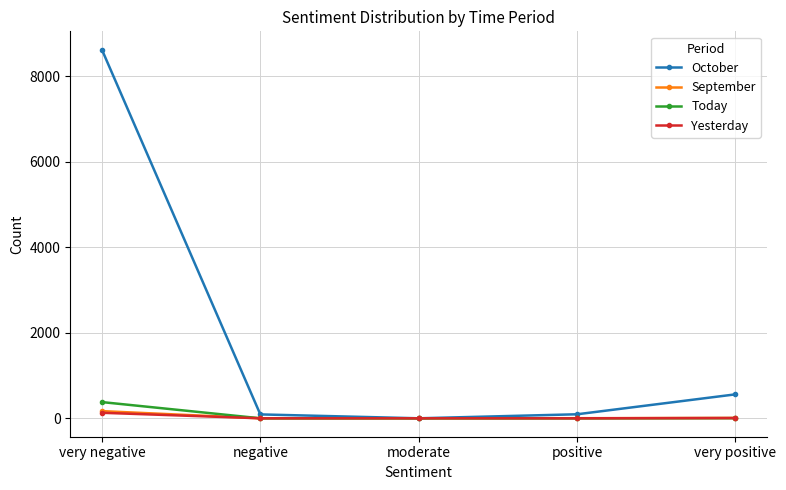

Where is October nearest to the value 4310?

very positive